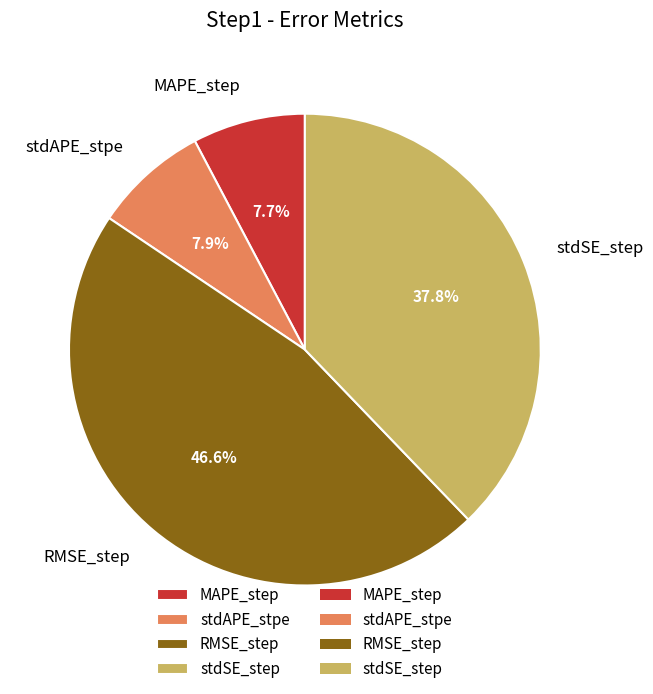

Is there any slice that represents more than half of the pie?

No